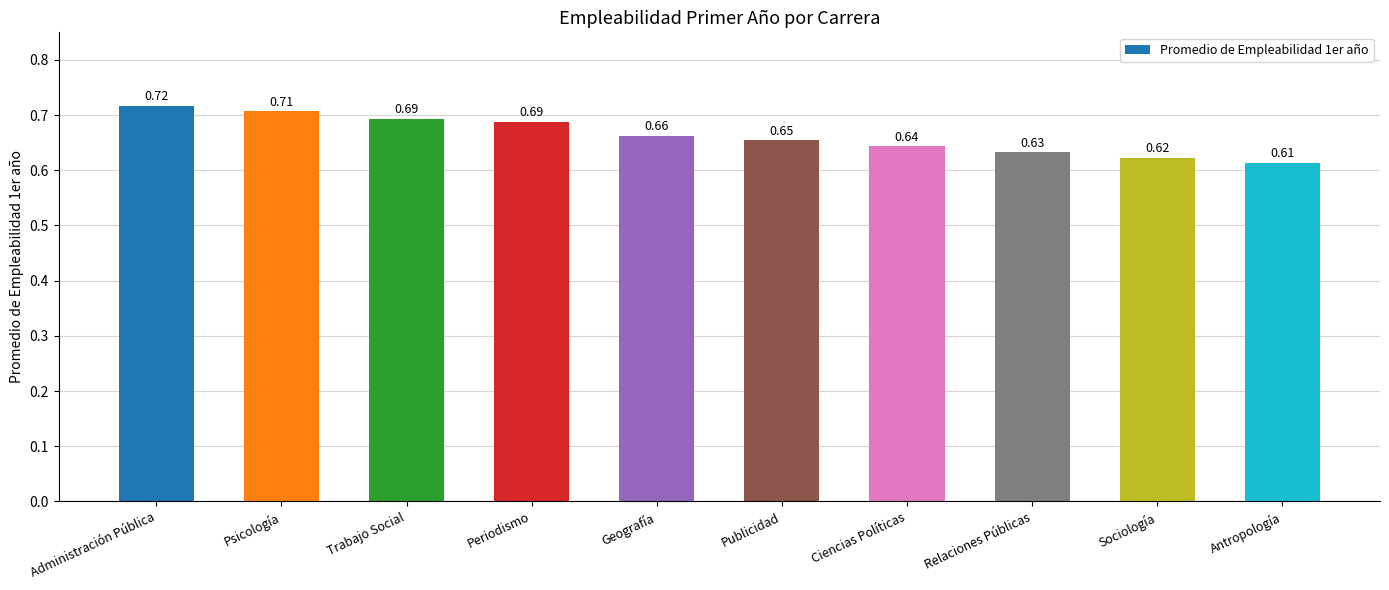

What is the label of the 8th bar from the left?

Relaciones Públicas